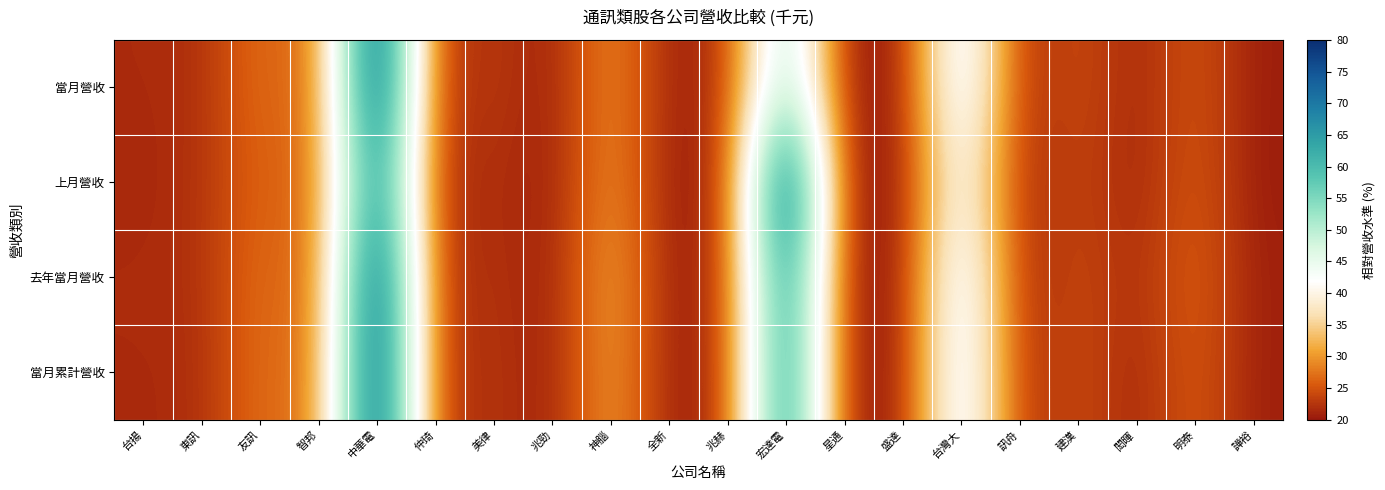

Reading left to right, what are all the values shown in this chart?

當月營收: 台揚=21.6	東訊=21.9	友訊=27.6	智邦=25.1	中華電=80.0	仲琦=21.4	美律=23.3	兆勁=20.3	神腦=29.9	全新=20.6	兆赫=22.0	宏達電=54.5	星通=20.0	盛達=20.2	台灣大=49.8	訊舟=21.5	建漢=24.7	閎暉=21.0	明泰=25.5	譁裕=20.4
上月營收: 台揚=21.3	東訊=22.2	友訊=26.6	智邦=25.5	中華電=71.3	仲琦=21.2	美律=22.4	兆勁=20.3	神腦=30.1	全新=20.4	兆赫=21.3	宏達電=80.0	星通=20.0	盛達=20.1	台灣大=44.3	訊舟=21.2	建漢=24.0	閎暉=21.0	明泰=25.8	譁裕=20.3
去年當月營收: 台揚=21.7	東訊=21.9	友訊=27.7	智邦=25.0	中華電=80.0	仲琦=21.3	美律=22.8	兆勁=20.2	神腦=31.8	全新=20.3	兆赫=22.0	宏達電=70.6	星通=20.0	盛達=20.1	台灣大=49.1	訊舟=21.2	建漢=24.4	閎暉=21.7	明泰=26.4	譁裕=20.6
當月累計營收: 台揚=21.6	東訊=21.8	友訊=27.7	智邦=25.8	中華電=80.0	仲琦=21.4	美律=23.0	兆勁=20.3	神腦=31.3	全新=20.4	兆赫=21.8	宏達電=70.5	星通=20.0	盛達=20.2	台灣大=49.6	訊舟=21.6	建漢=24.6	閎暉=21.1	明泰=26.0	譁裕=20.6